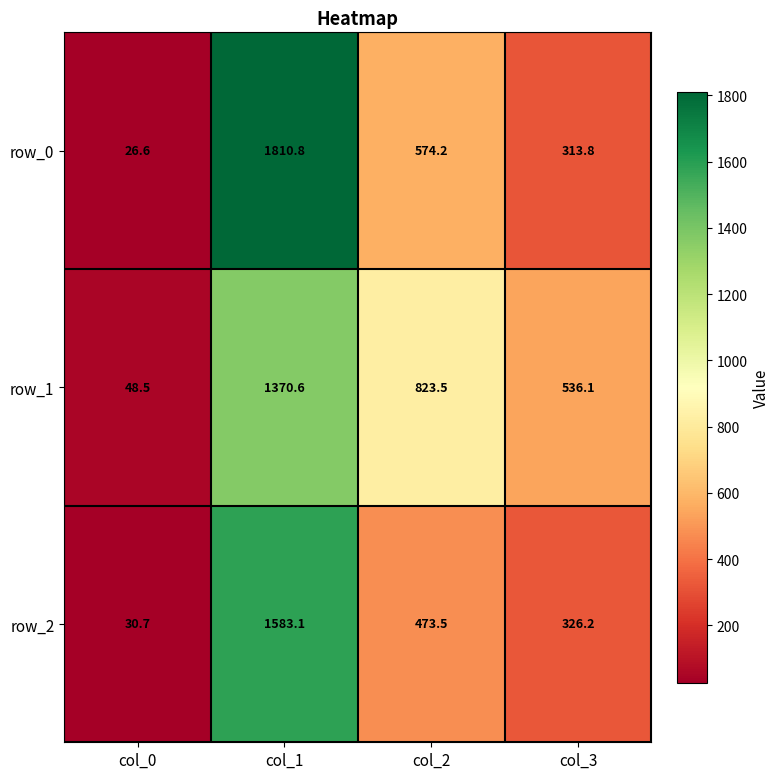

The value of row_2 at col_0 is 12.8. True or false?

False